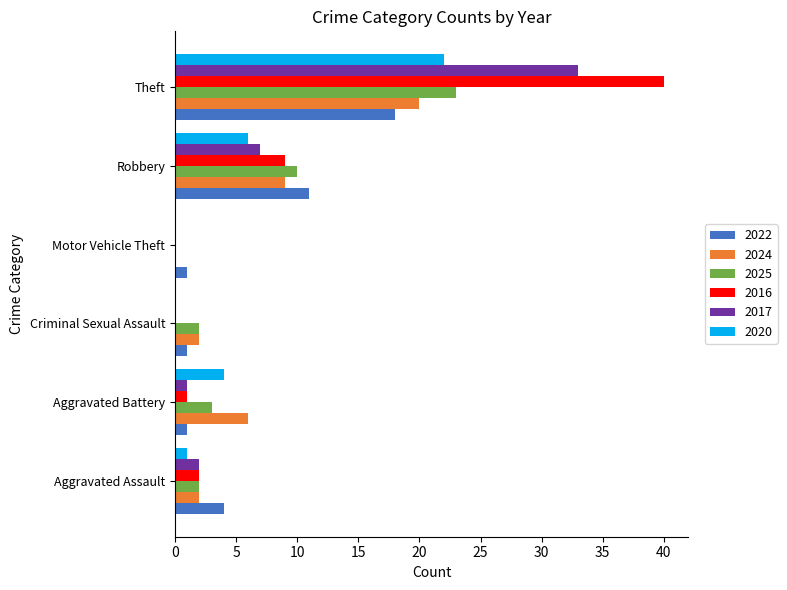

What is the sum of all 2022 values?

36